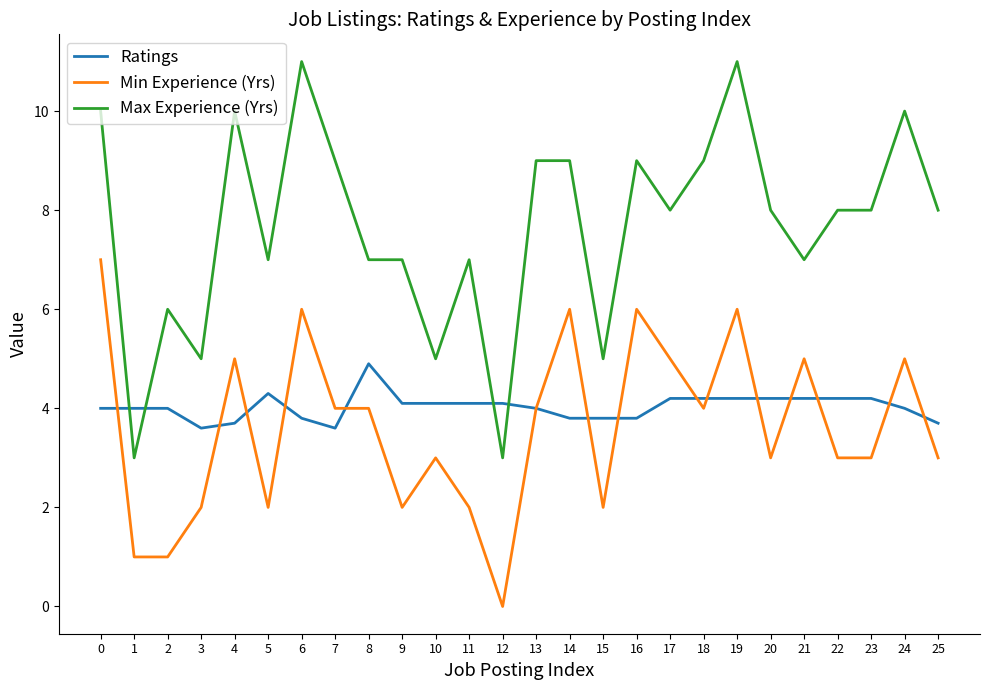

What are all the series names shown in the legend?

Ratings, Min Experience (Yrs), Max Experience (Yrs)